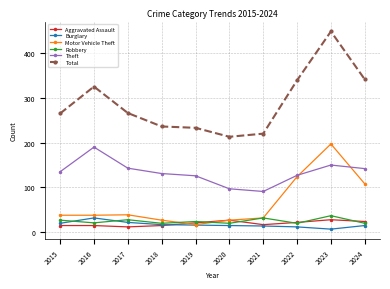

At 2015, list the series in order from smallest to largest.

Aggravated Assault, Burglary, Robbery, Motor Vehicle Theft, Theft, Total